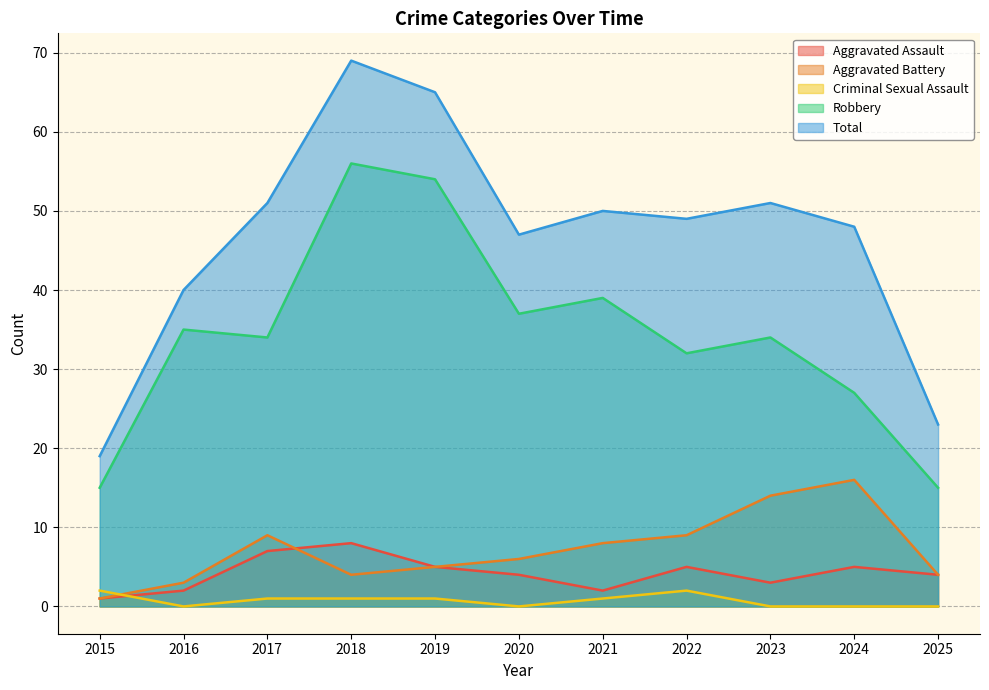

Does the chart have visible grid lines?

Yes